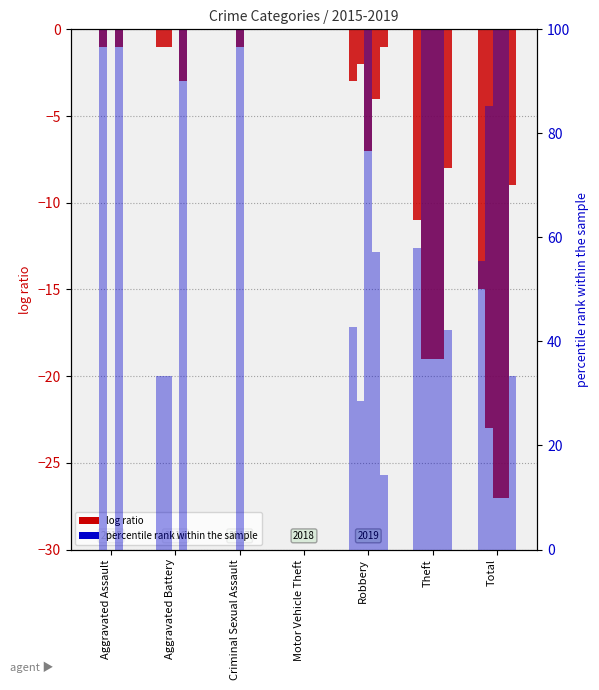

What is the total value across all series at Criminal Sexual Assault?

-1